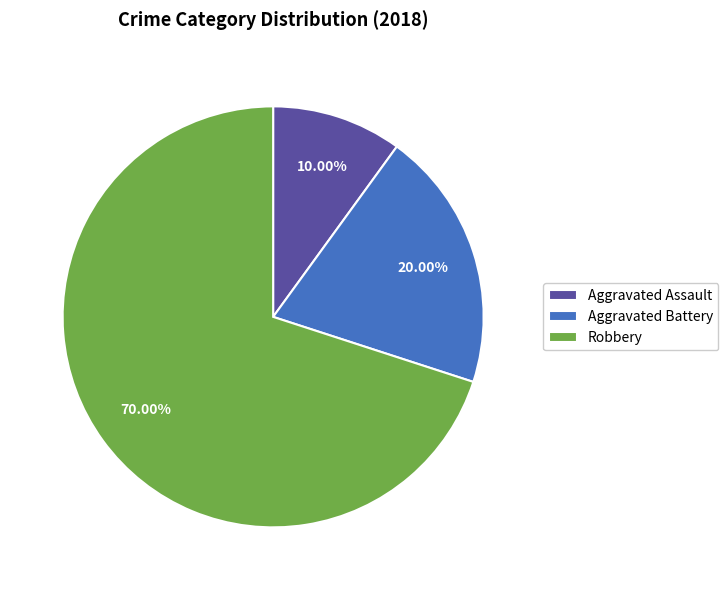

What percentage is the Robbery slice, to the nearest percent?

70%